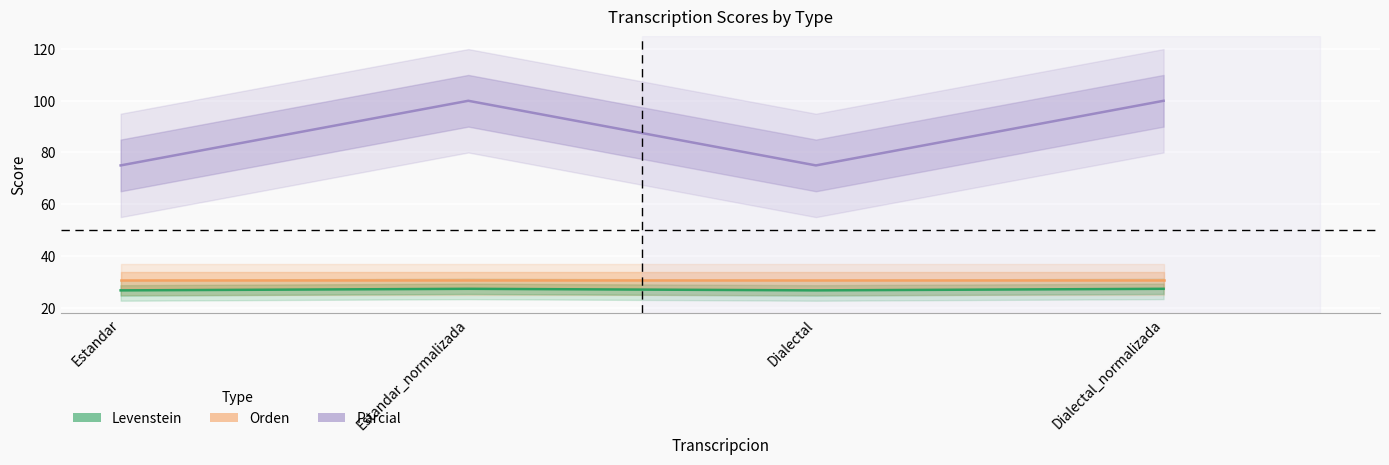

What is the label of the 4th point from the left?

Dialectal_normalizada